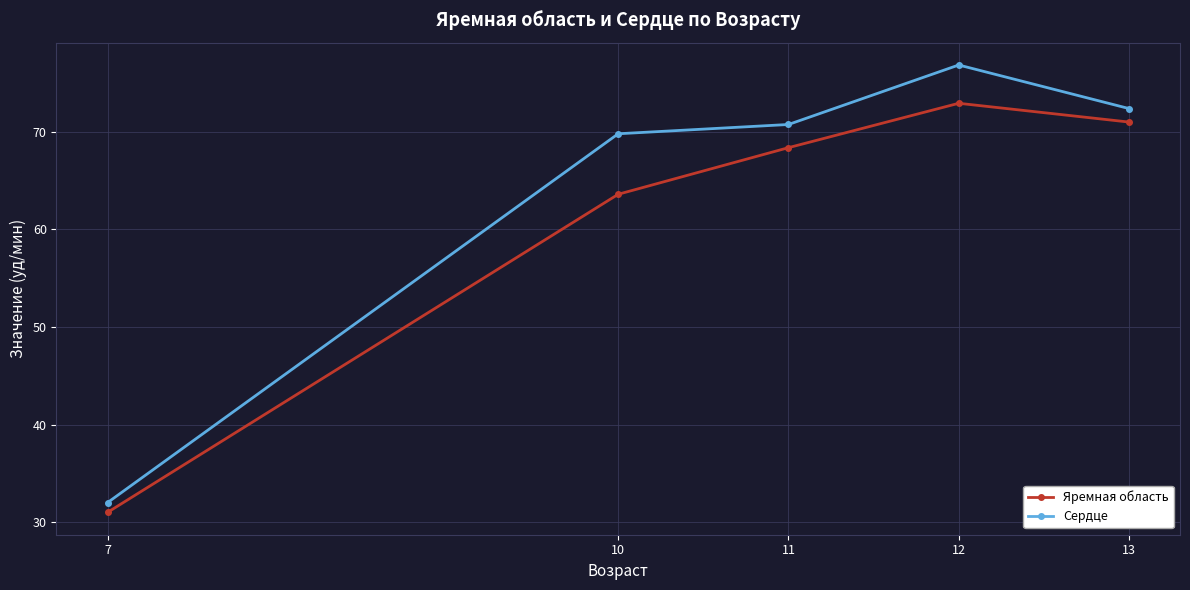

What are all the series names shown in the legend?

Яремная область, Сердце